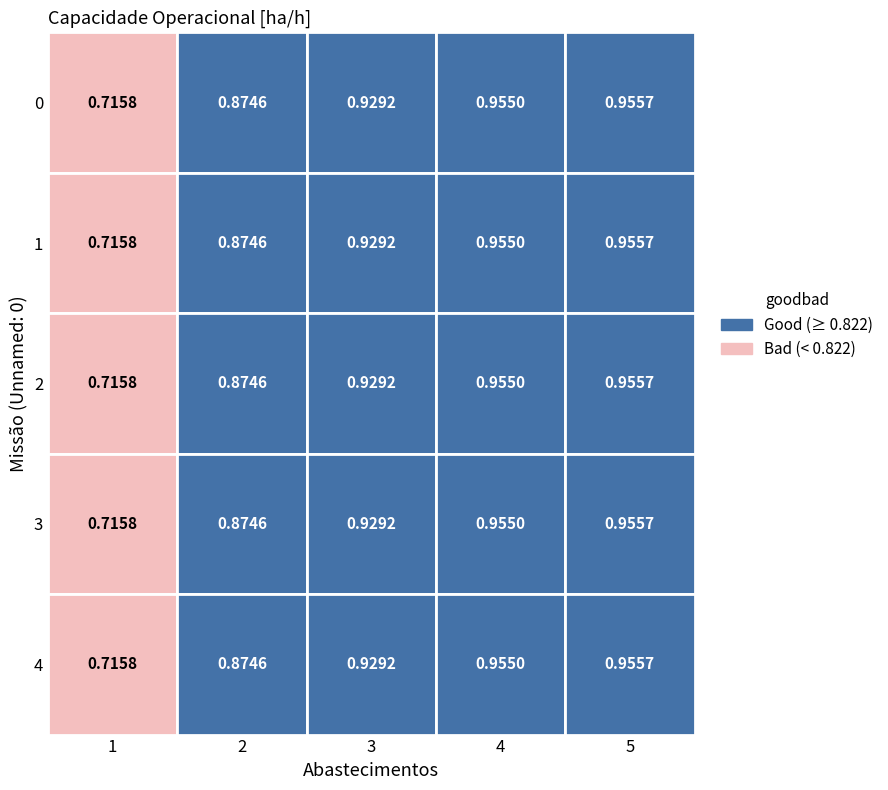

What value does the 0 series have at 0?

0.7